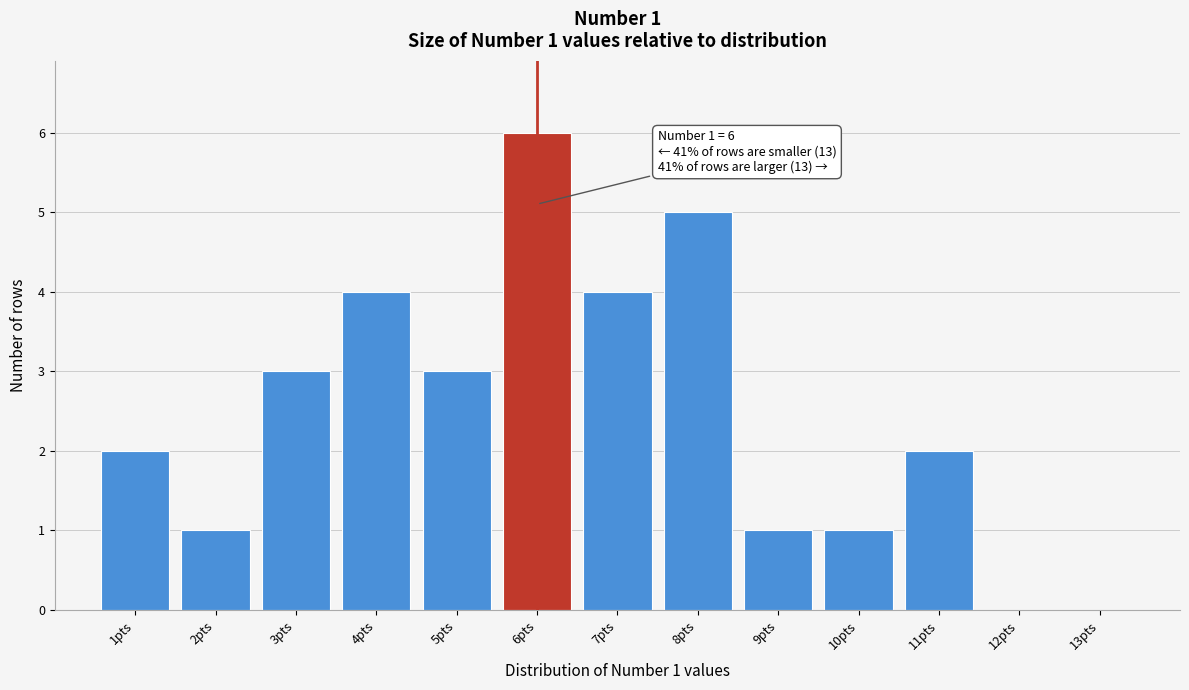

Which range on the x-axis has the tallest bar?

5.5 to 6.5